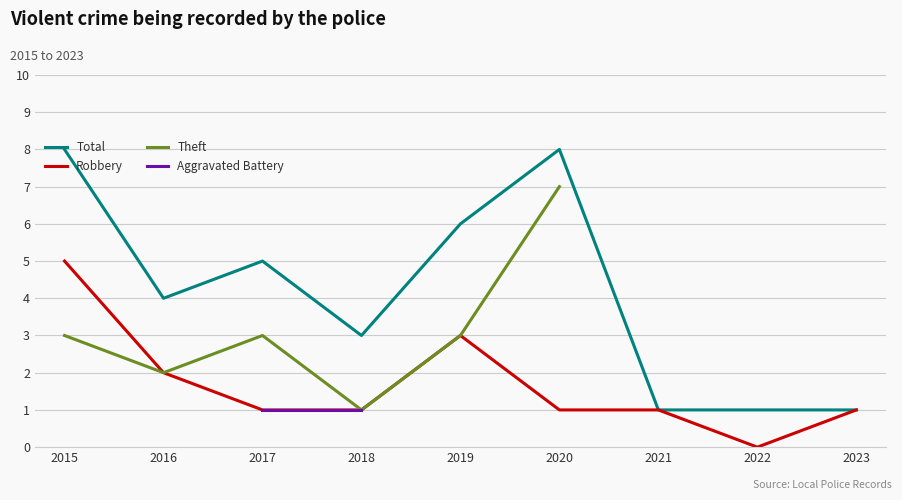

Which series has the largest range (max minus min)?

Total